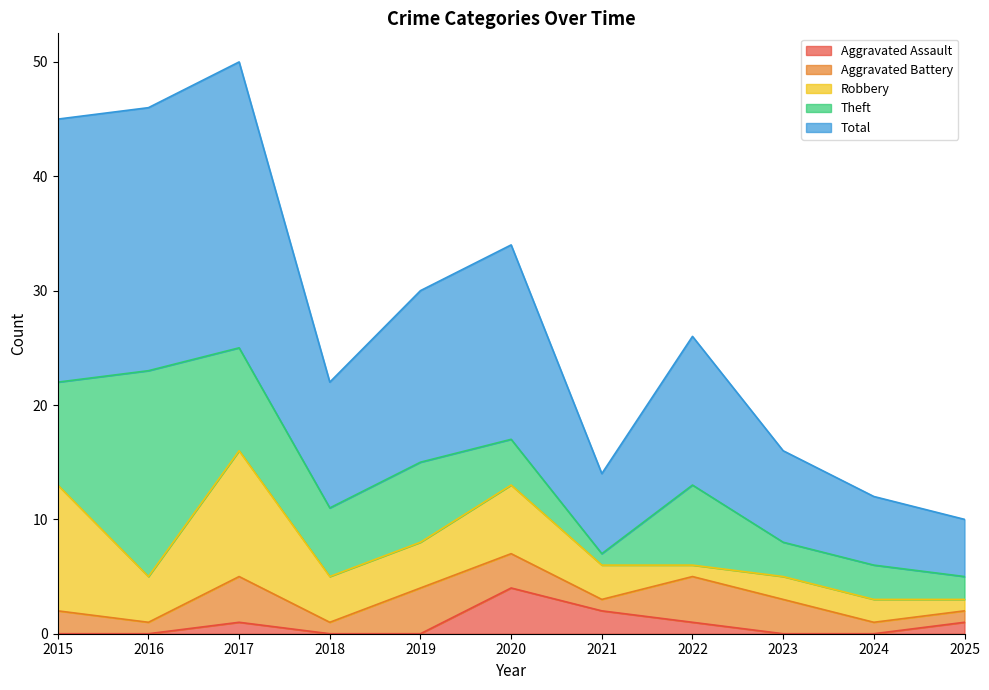

Reading right to left, what are all the values shown in this chart?

Aggravated Assault: 1	0	0	1	2	4	0	0	1	0	0
Aggravated Battery: 1	1	3	4	1	3	4	1	4	1	2
Robbery: 1	2	2	1	3	6	4	4	11	4	11
Theft: 2	3	3	7	1	4	7	6	9	18	9
Total: 5	6	8	13	7	17	15	11	25	23	23